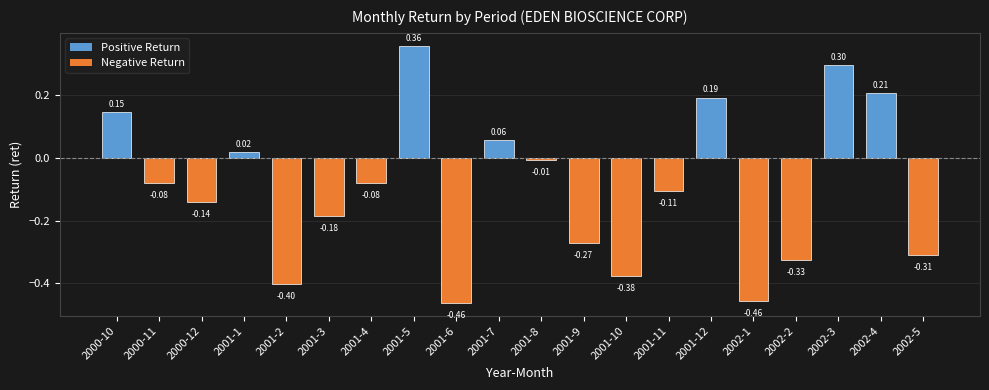

What is the change in value from 2001-3 to 2001-12?

+0.4